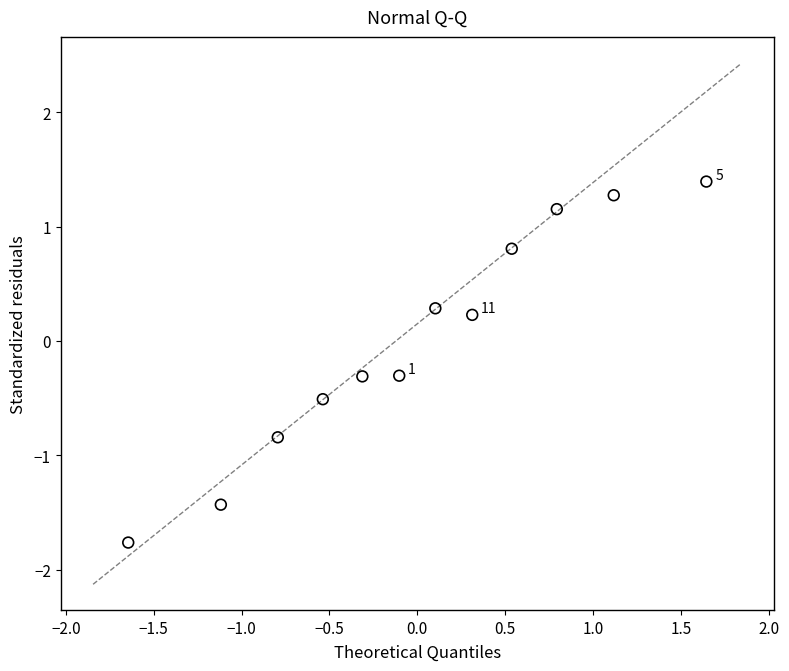

What is the range of X values (max minus min)?

3.3